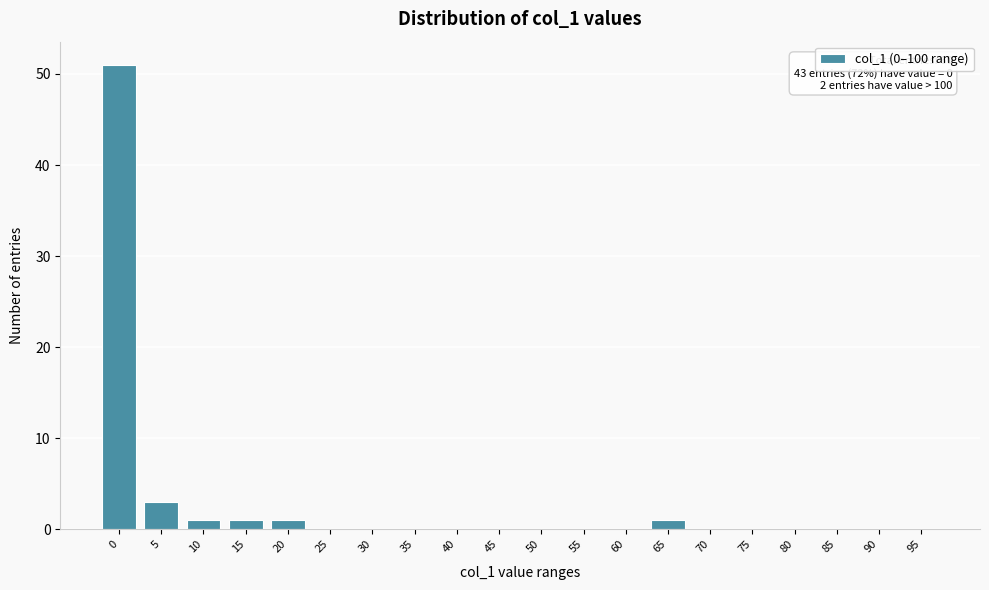

Reading left to right, list all the values displayed in this chart.

0=51	5=3	10=1	15=1	20=1	25=0	30=0	35=0	40=0	45=0	50=0	55=0	60=0	65=1	70=0	75=0	80=0	85=0	90=0	95=0